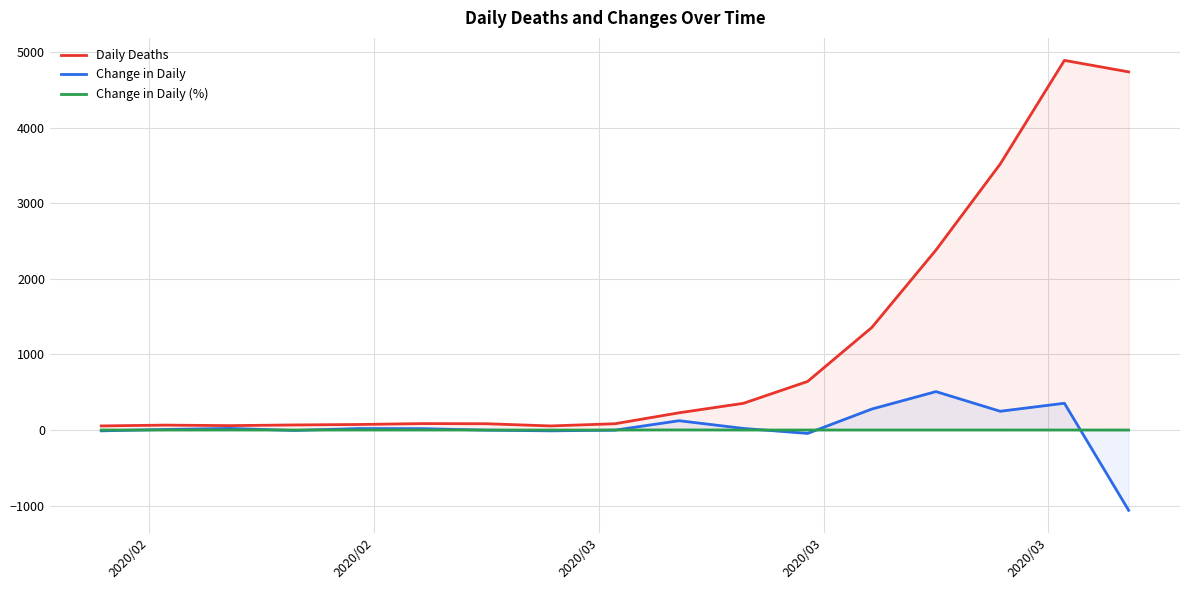

What is the smallest value displayed?

-1062.0